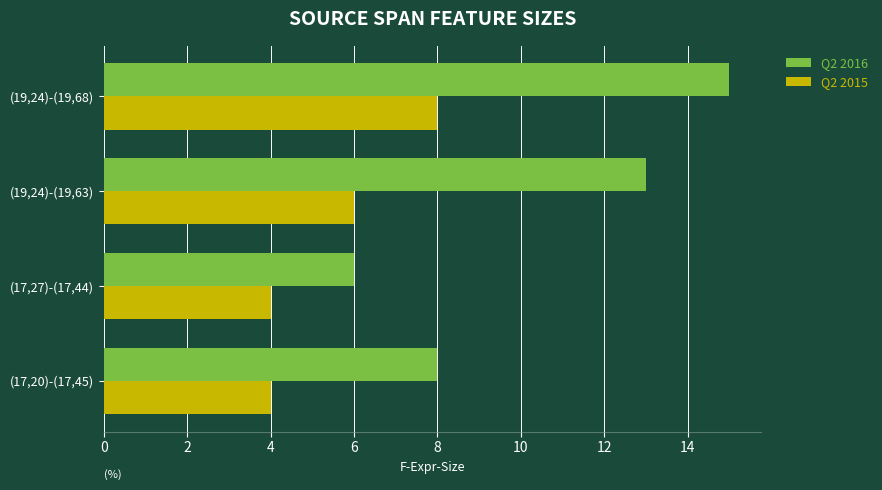

What is the spread (max minus min) of values at (19,24)-(19,68)?

7